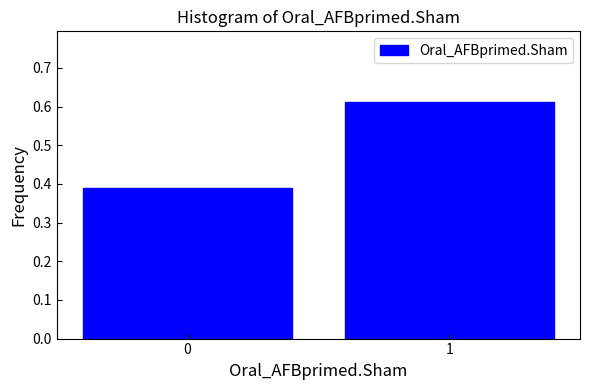

The value at 1 is 0.9. True or false?

False